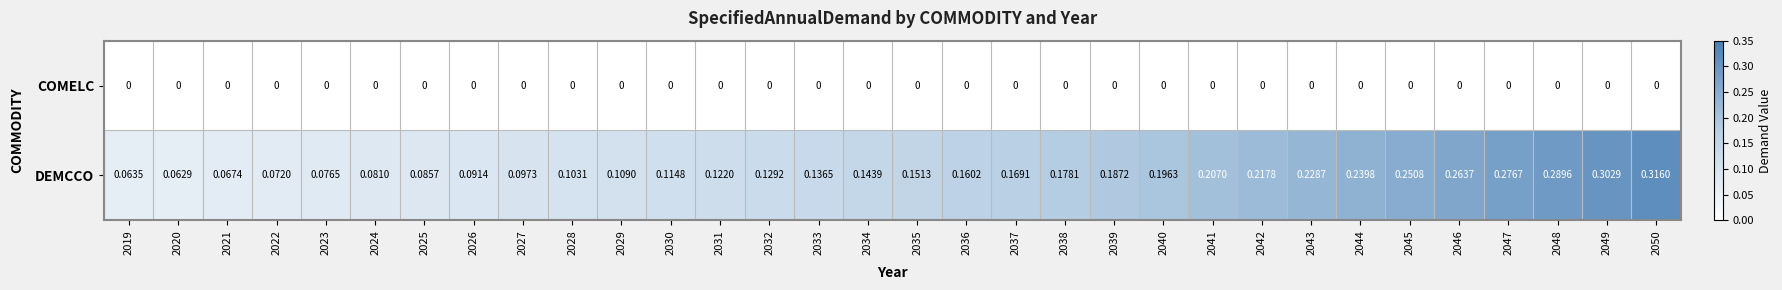

Is the value of COMELC at 2046 greater than the value of DEMCCO at 2022?

No